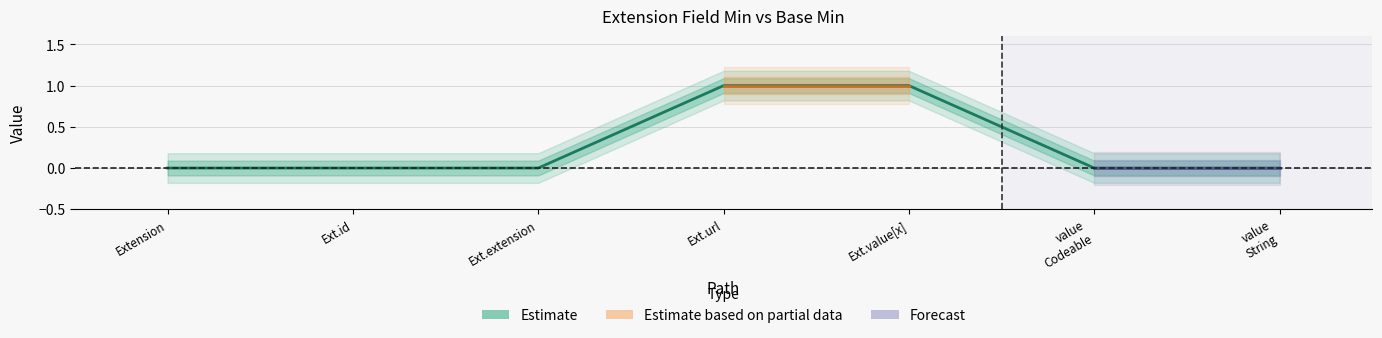

How many categories are shown in the chart?

7